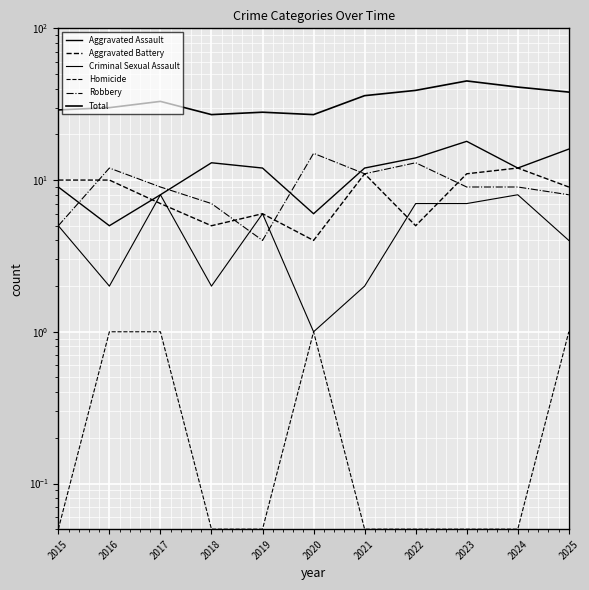

At which category does the chart reach its minimum across all series?

2015